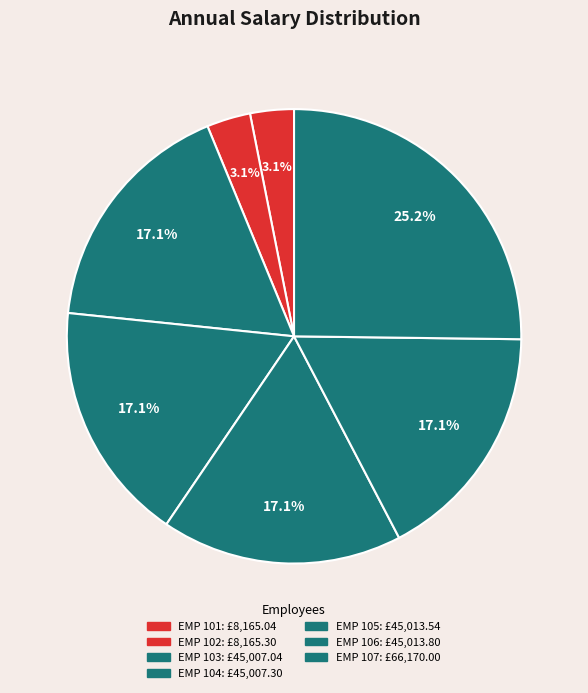

How many slices are in this pie chart?

7